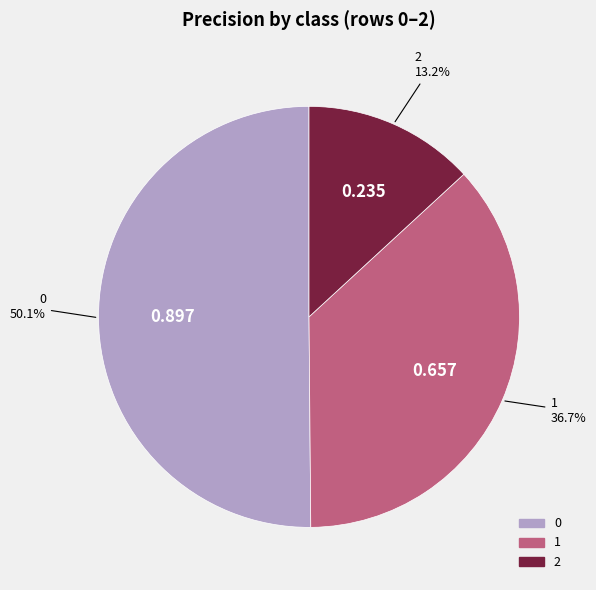

To the nearest percent, what percentage of the pie is 2?

13%